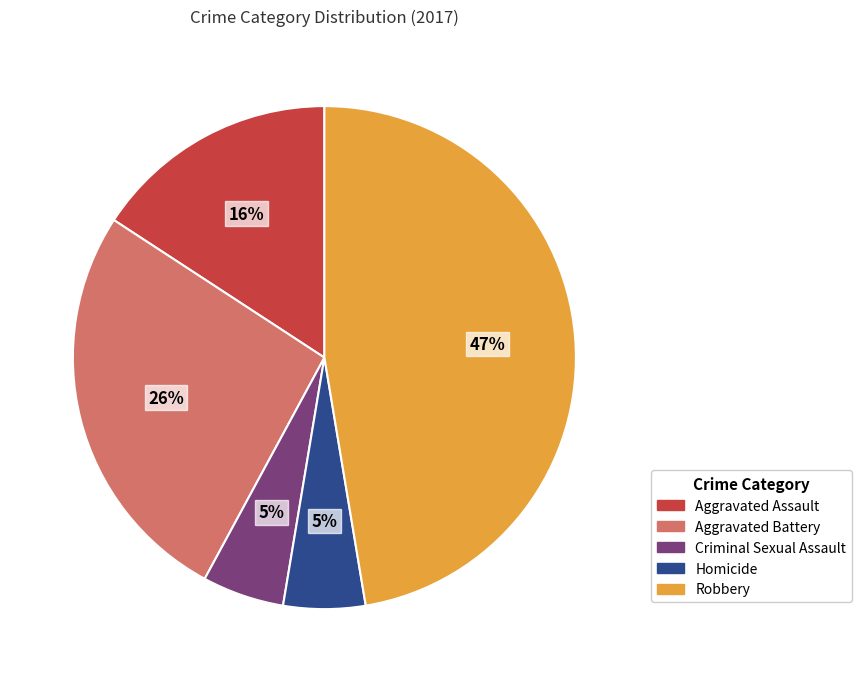

True or false: Robbery accounts for 59% of the total.

False